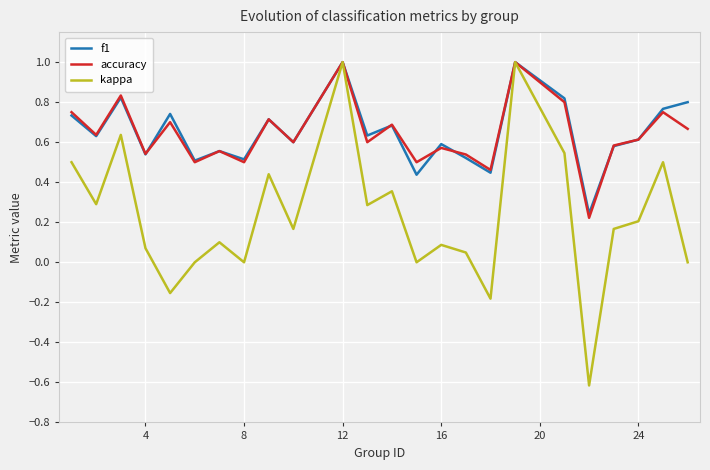

Count the number of data series in this chart.

3